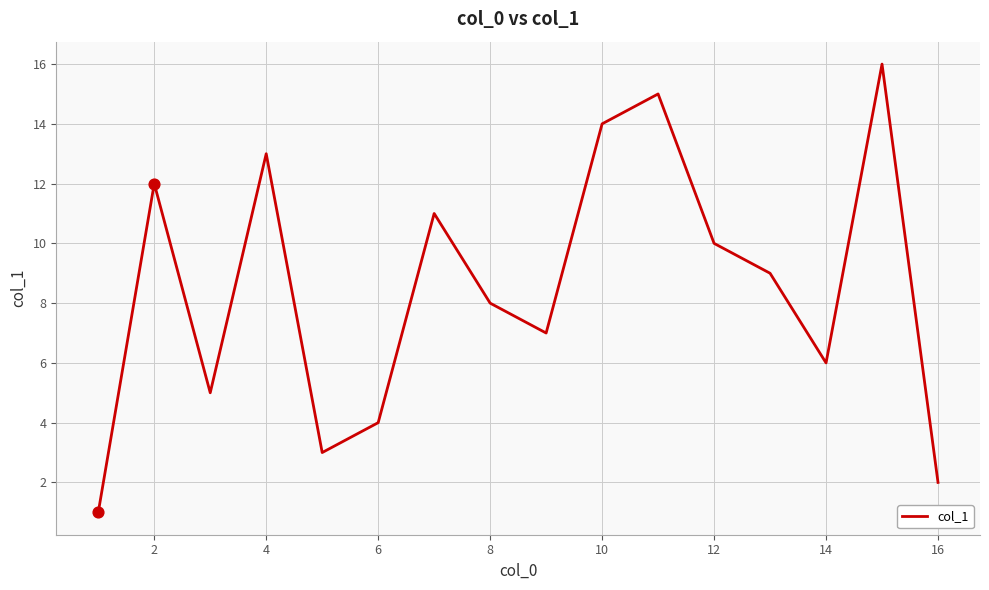

What is the difference between the maximum and minimum values?

15